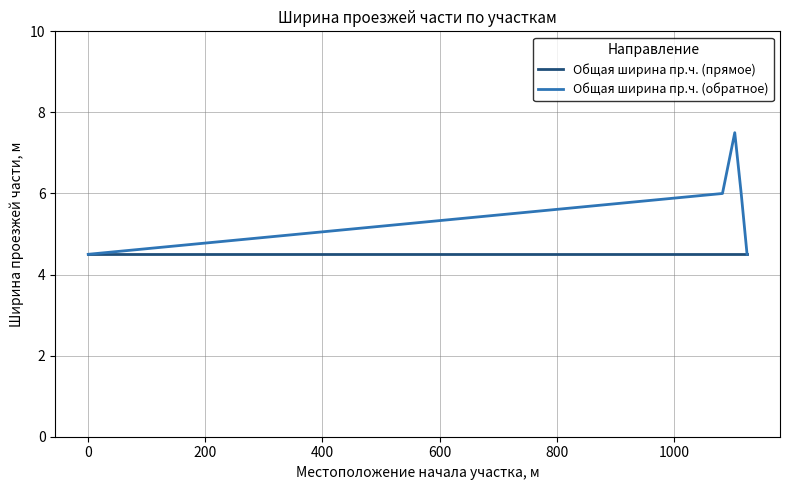

List the series in order of their peak value, highest first.

Общая ширина пр.ч. (обратное), Общая ширина пр.ч. (прямое)